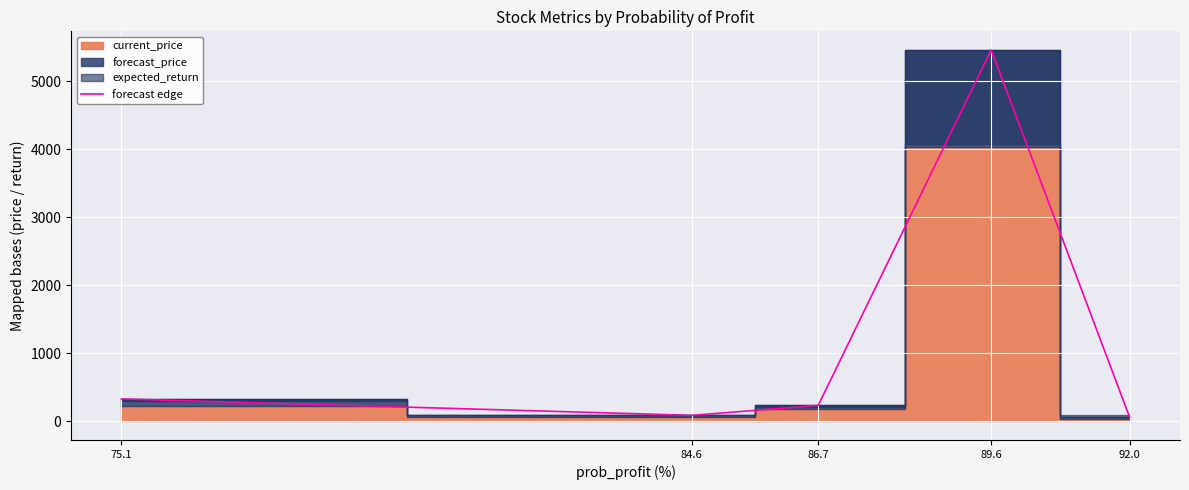

What is the average value?

1235.2